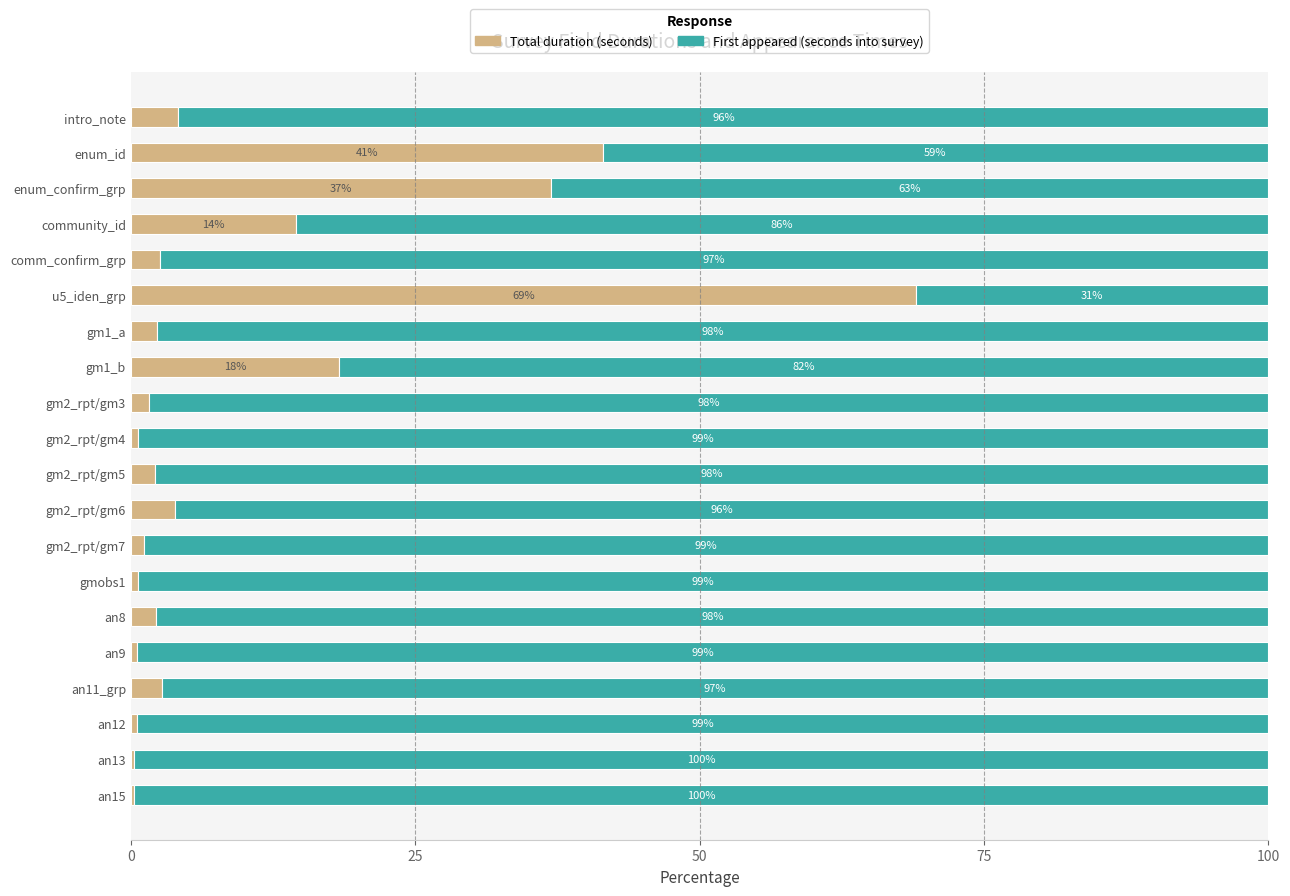

What are all the series names shown in the legend?

Total duration (seconds), First appeared (seconds into survey)